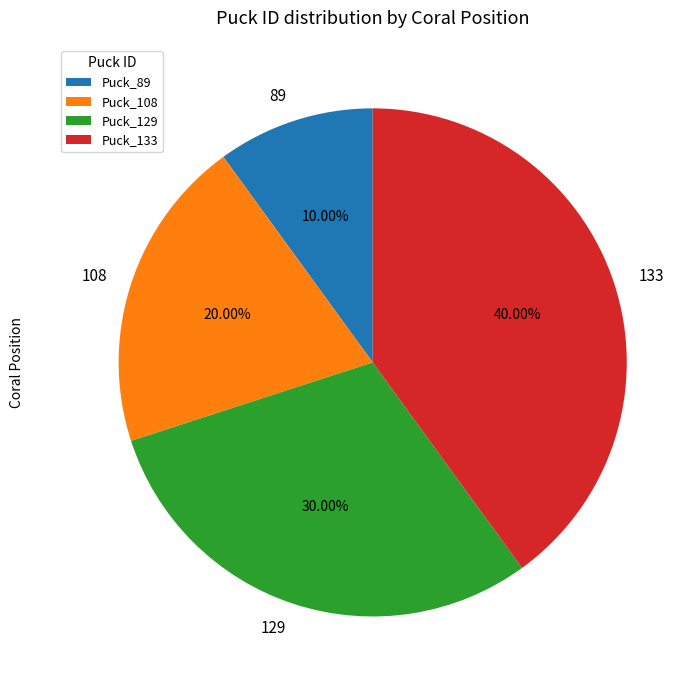

How much of the chart is everything except 129?

70.0%